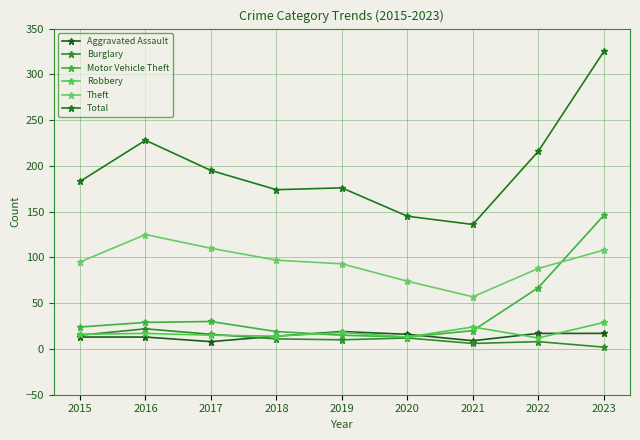

How many intersections are there between Motor Vehicle Theft and Aggravated Assault?

2